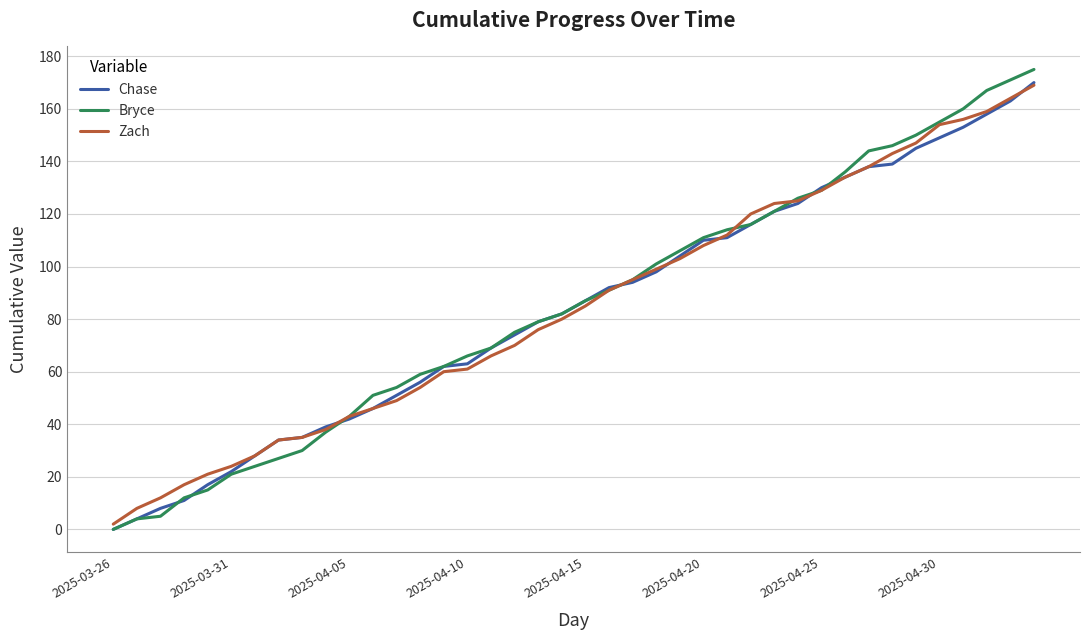

What is the difference between the second highest and minimum values in the Bryce series?

171